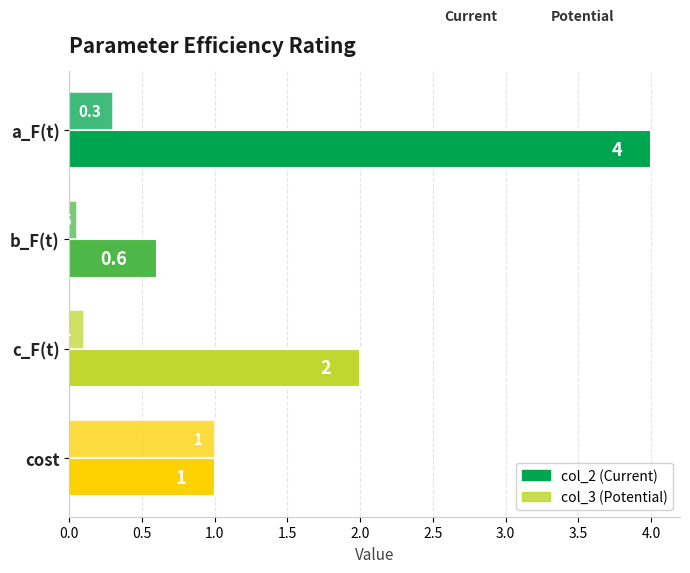

How many categories are shown in the chart?

4